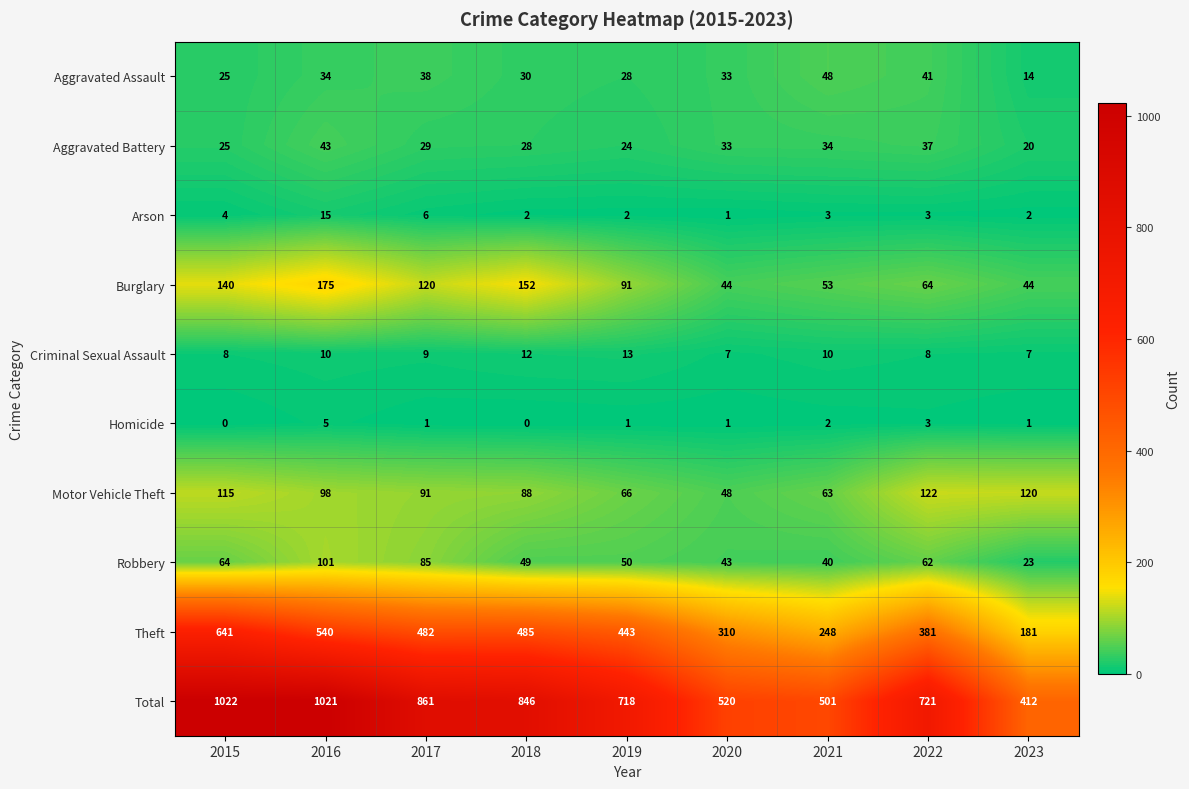

Which series has the widest spread of values?

Total